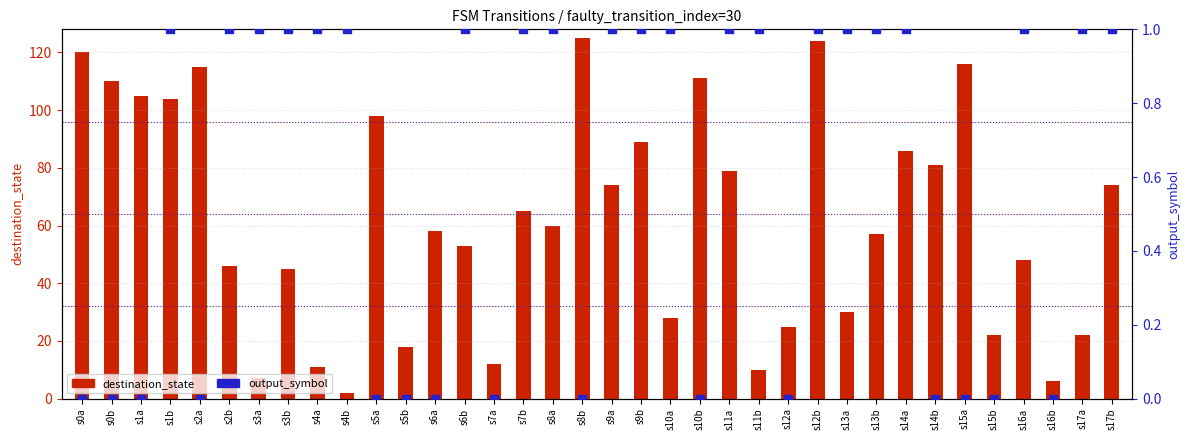

Which series reaches the minimum Y coordinate?

output_symbol